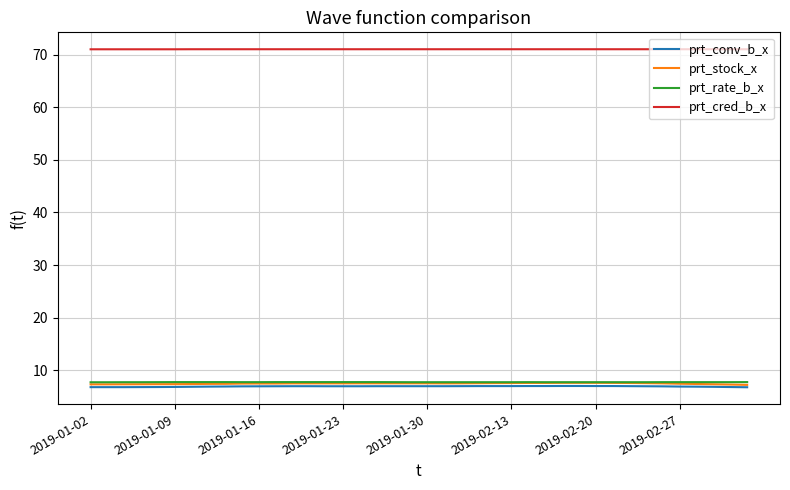

True or false: prt_conv_b_x and prt_rate_b_x cross at least once.

False